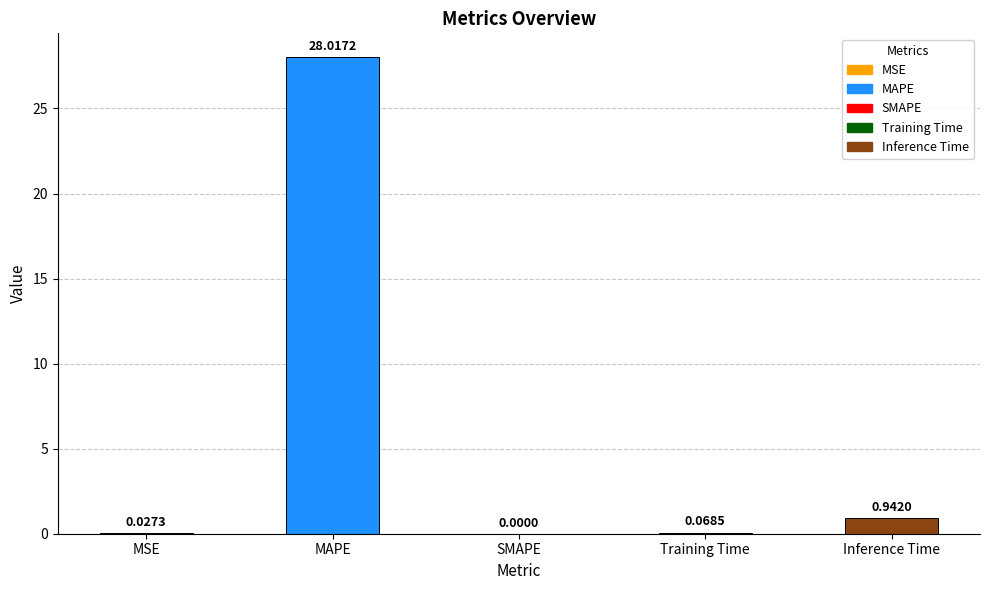

What is the sum of the values at Inference Time and MAPE?

29.0